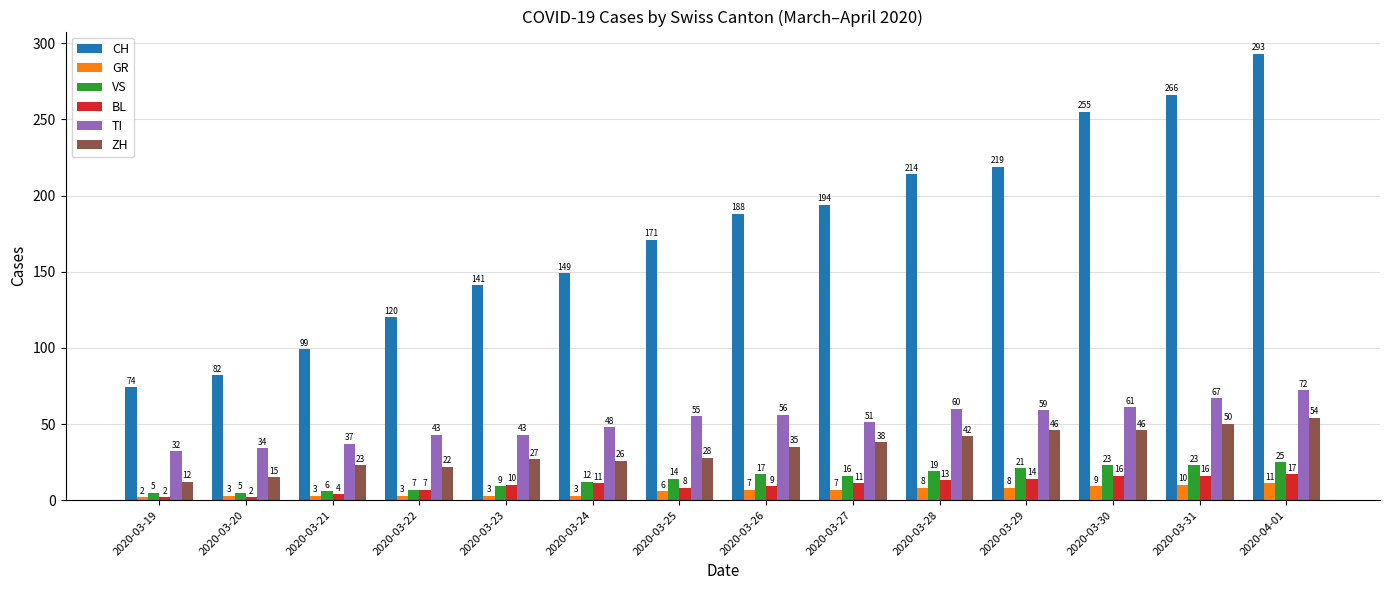

What is the total value across all series at 2020-03-22?

202